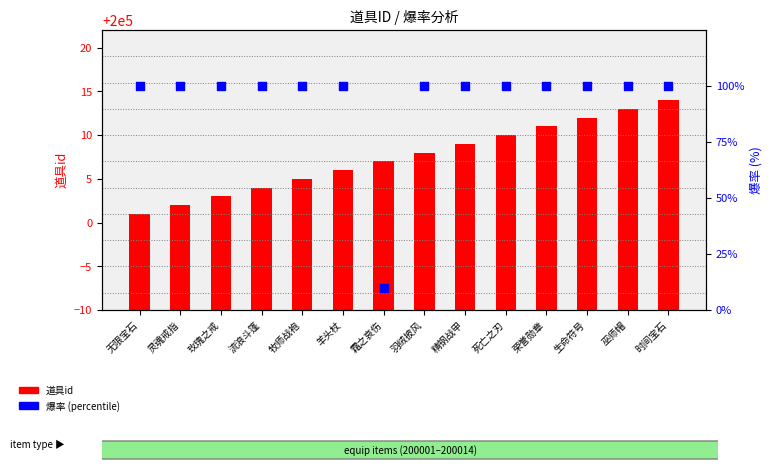

At which category is the sum across all series the highest?

时间宝石